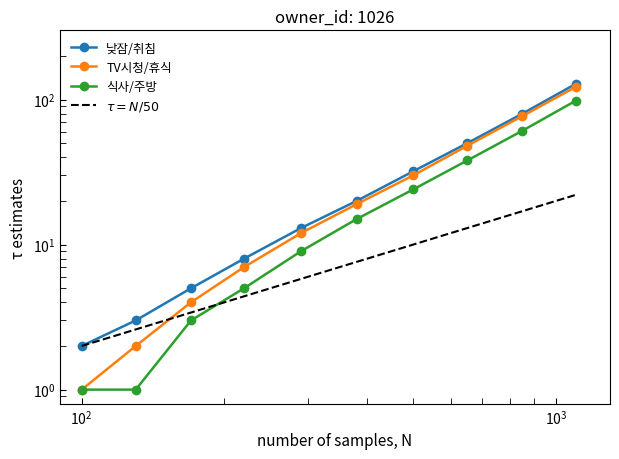

True or false: 취침 and 기상 intersect in this chart.

False